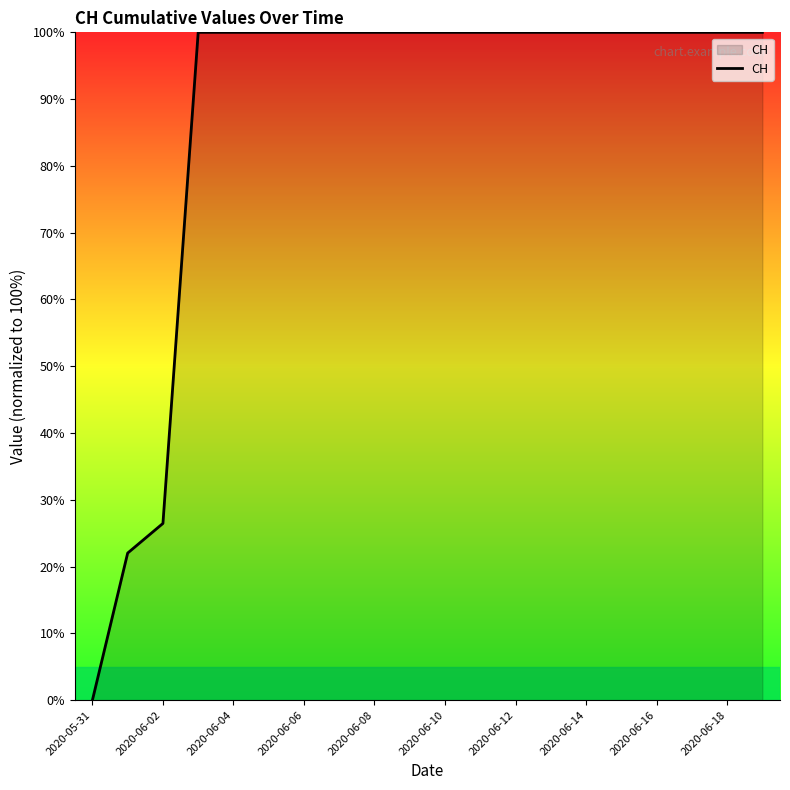

Does the chart have visible grid lines?

No